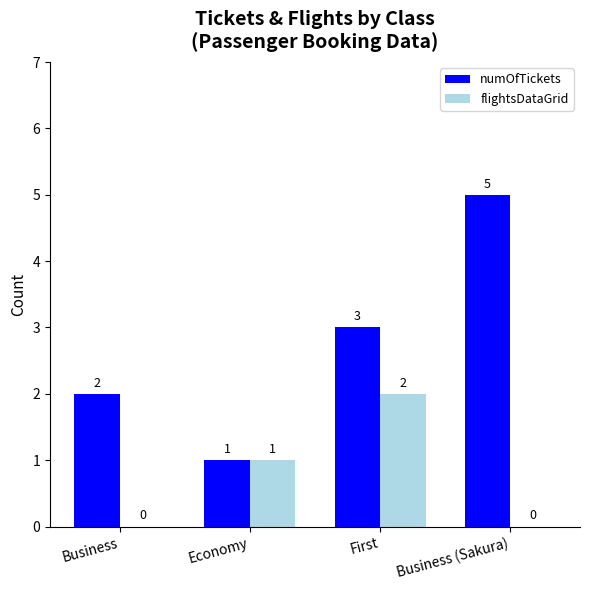

Which category has the highest value across all series?

Business (Sakura)